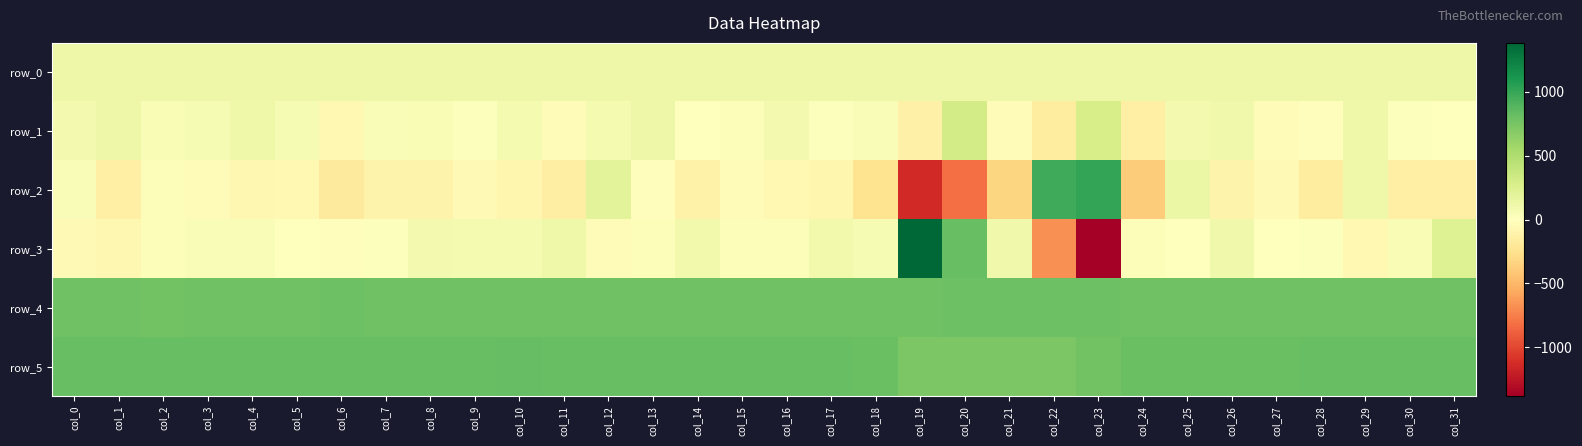

The value of row_4 at col_10 is 1287.0. True or false?

False